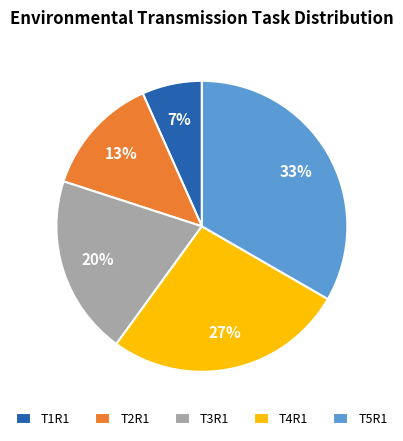

How many slices are in this pie chart?

5